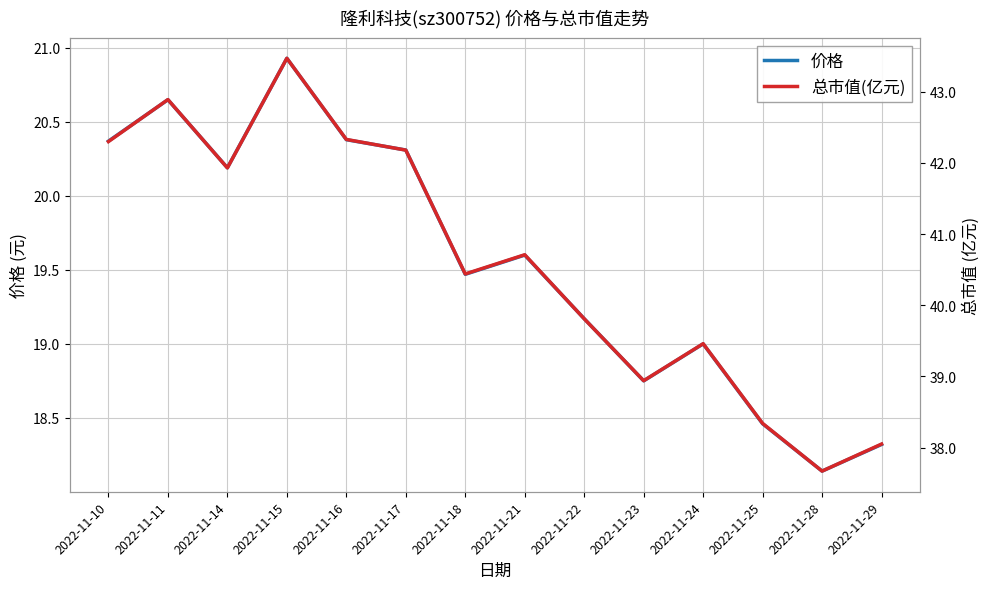

True or false: 总市值(亿元) has a value of 17.9 at 2022-11-10.

False